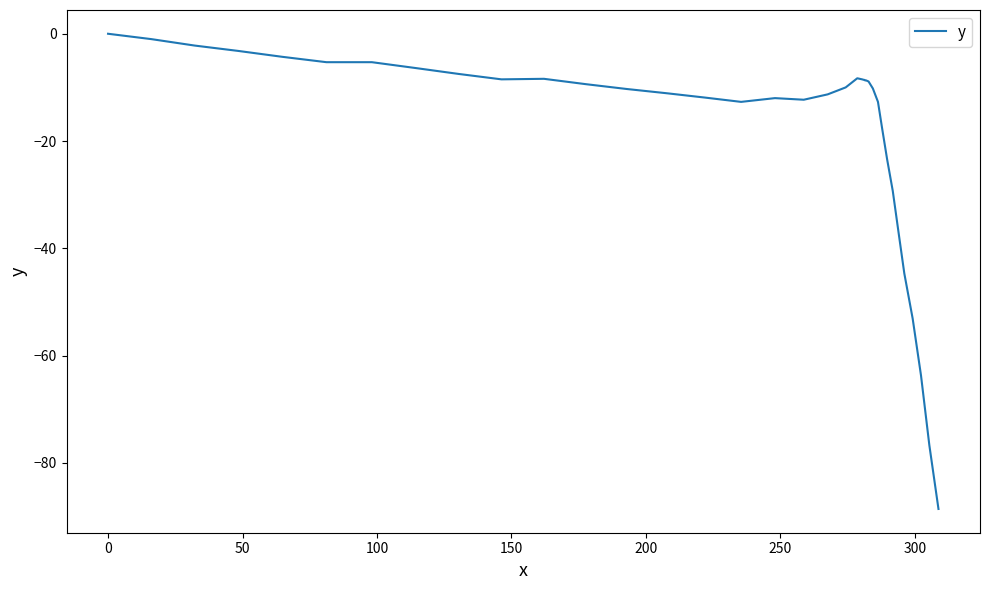

What is the difference between the maximum and minimum values?

88.6